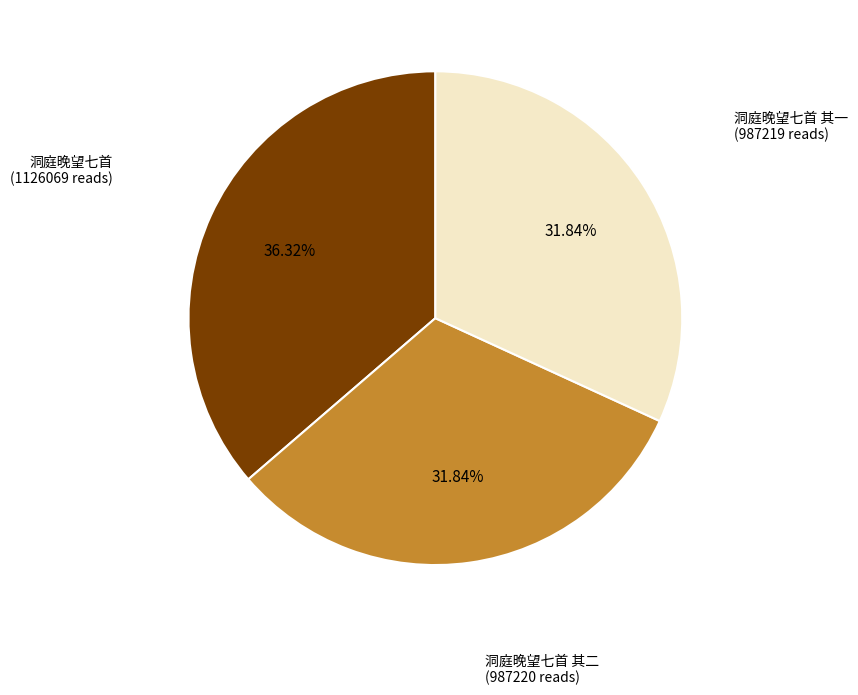

Does any single category account for the majority?

No